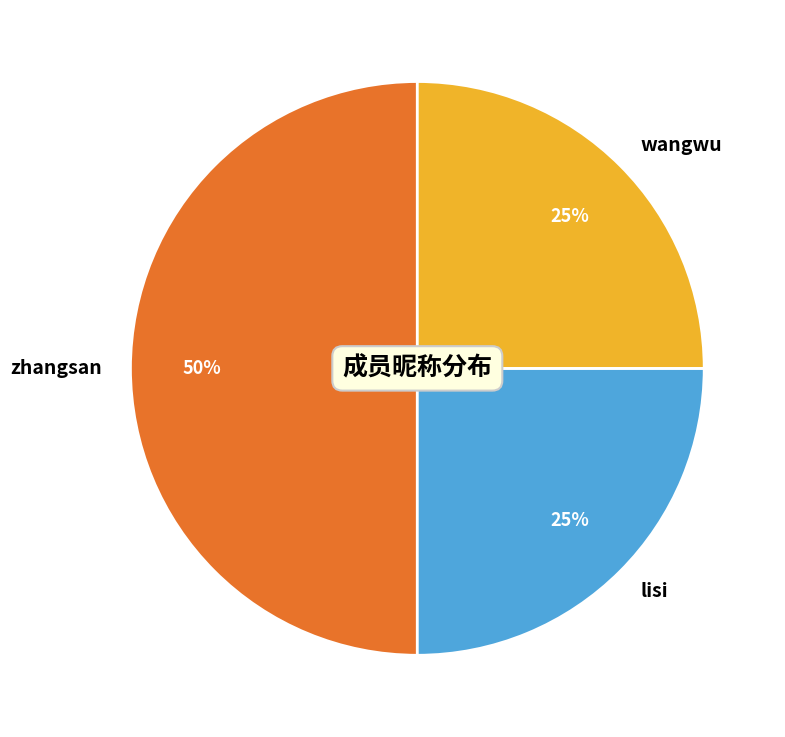

Do wangwu and zhangsan together represent more than half of the pie?

Yes